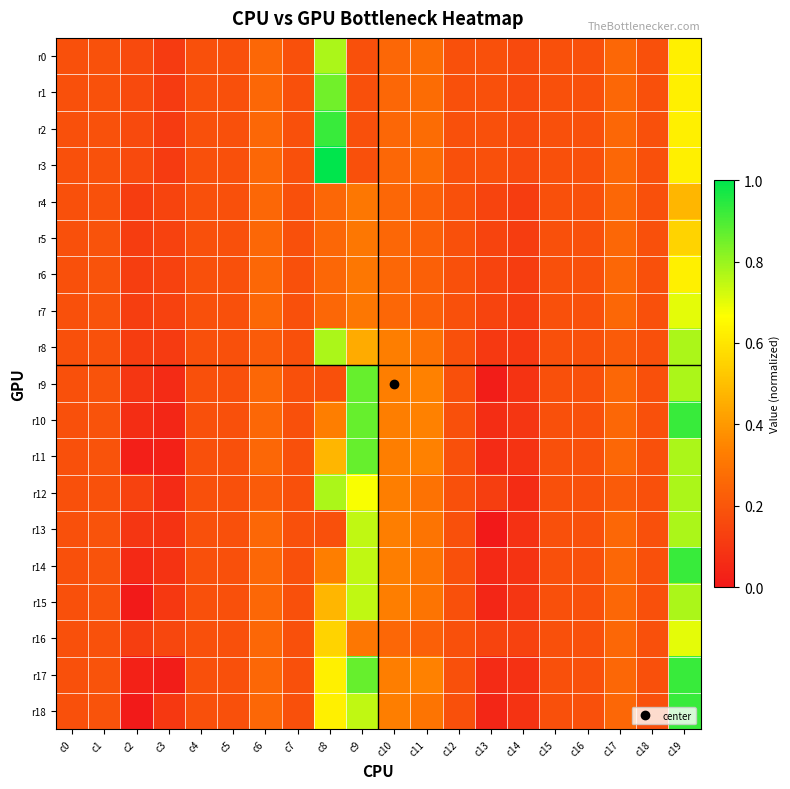

Reading left to right, list all the values displayed in this chart.

r0: c0=0.2	c1=0.2	c2=0.2	c3=0.1	c4=0.2	c5=0.2	c6=0.3	c7=0.2	c8=0.8	c9=0.2	c10=0.3	c11=0.3	c12=0.2	c13=0.2	c14=0.2	c15=0.2	c16=0.2	c17=0.3	c18=0.2	c19=0.6
r1: c0=0.2	c1=0.2	c2=0.2	c3=0.1	c4=0.2	c5=0.2	c6=0.3	c7=0.2	c8=0.9	c9=0.2	c10=0.3	c11=0.3	c12=0.2	c13=0.2	c14=0.2	c15=0.2	c16=0.2	c17=0.3	c18=0.2	c19=0.6
r2: c0=0.2	c1=0.2	c2=0.2	c3=0.1	c4=0.2	c5=0.2	c6=0.3	c7=0.2	c8=0.9	c9=0.2	c10=0.3	c11=0.3	c12=0.2	c13=0.2	c14=0.2	c15=0.2	c16=0.2	c17=0.3	c18=0.2	c19=0.6
r3: c0=0.2	c1=0.2	c2=0.2	c3=0.1	c4=0.2	c5=0.2	c6=0.3	c7=0.2	c8=1.0	c9=0.2	c10=0.3	c11=0.3	c12=0.2	c13=0.2	c14=0.2	c15=0.2	c16=0.2	c17=0.3	c18=0.2	c19=0.6
r4: c0=0.2	c1=0.2	c2=0.1	c3=0.1	c4=0.2	c5=0.2	c6=0.3	c7=0.2	c8=0.3	c9=0.3	c10=0.3	c11=0.2	c12=0.2	c13=0.1	c14=0.1	c15=0.2	c16=0.2	c17=0.3	c18=0.2	c19=0.5
r5: c0=0.2	c1=0.2	c2=0.1	c3=0.1	c4=0.2	c5=0.2	c6=0.3	c7=0.2	c8=0.3	c9=0.3	c10=0.3	c11=0.2	c12=0.2	c13=0.1	c14=0.1	c15=0.2	c16=0.2	c17=0.3	c18=0.2	c19=0.6
r6: c0=0.2	c1=0.2	c2=0.1	c3=0.1	c4=0.2	c5=0.2	c6=0.3	c7=0.2	c8=0.3	c9=0.3	c10=0.3	c11=0.2	c12=0.2	c13=0.1	c14=0.1	c15=0.2	c16=0.2	c17=0.3	c18=0.2	c19=0.6
r7: c0=0.2	c1=0.2	c2=0.1	c3=0.1	c4=0.2	c5=0.2	c6=0.3	c7=0.2	c8=0.3	c9=0.3	c10=0.3	c11=0.2	c12=0.2	c13=0.1	c14=0.1	c15=0.2	c16=0.2	c17=0.3	c18=0.2	c19=0.7
r8: c0=0.2	c1=0.2	c2=0.1	c3=0.1	c4=0.2	c5=0.2	c6=0.2	c7=0.2	c8=0.8	c9=0.4	c10=0.3	c11=0.3	c12=0.2	c13=0.1	c14=0.1	c15=0.2	c16=0.2	c17=0.2	c18=0.2	c19=0.8
r9: c0=0.2	c1=0.2	c2=0.1	c3=0.1	c4=0.2	c5=0.2	c6=0.3	c7=0.2	c8=0.2	c9=0.9	c10=0.3	c11=0.3	c12=0.2	c13=0.0	c14=0.1	c15=0.2	c16=0.2	c17=0.3	c18=0.2	c19=0.8
r10: c0=0.2	c1=0.2	c2=0.1	c3=0.0	c4=0.2	c5=0.2	c6=0.3	c7=0.2	c8=0.3	c9=0.9	c10=0.3	c11=0.3	c12=0.2	c13=0.1	c14=0.1	c15=0.2	c16=0.2	c17=0.3	c18=0.2	c19=0.9
r11: c0=0.2	c1=0.2	c2=0.0	c3=0.0	c4=0.2	c5=0.2	c6=0.3	c7=0.2	c8=0.5	c9=0.9	c10=0.3	c11=0.3	c12=0.2	c13=0.1	c14=0.1	c15=0.2	c16=0.2	c17=0.3	c18=0.2	c19=0.8
r12: c0=0.2	c1=0.2	c2=0.1	c3=0.1	c4=0.2	c5=0.2	c6=0.2	c7=0.2	c8=0.8	c9=0.7	c10=0.3	c11=0.3	c12=0.2	c13=0.1	c14=0.1	c15=0.2	c16=0.2	c17=0.2	c18=0.2	c19=0.8
r13: c0=0.2	c1=0.2	c2=0.1	c3=0.1	c4=0.2	c5=0.2	c6=0.3	c7=0.2	c8=0.2	c9=0.7	c10=0.3	c11=0.3	c12=0.2	c13=0.0	c14=0.1	c15=0.2	c16=0.2	c17=0.3	c18=0.2	c19=0.8
r14: c0=0.2	c1=0.2	c2=0.1	c3=0.1	c4=0.2	c5=0.2	c6=0.3	c7=0.2	c8=0.3	c9=0.7	c10=0.3	c11=0.3	c12=0.2	c13=0.1	c14=0.1	c15=0.2	c16=0.2	c17=0.3	c18=0.2	c19=0.9
r15: c0=0.2	c1=0.2	c2=0.0	c3=0.1	c4=0.2	c5=0.2	c6=0.3	c7=0.2	c8=0.5	c9=0.7	c10=0.3	c11=0.3	c12=0.2	c13=0.0	c14=0.1	c15=0.2	c16=0.2	c17=0.3	c18=0.2	c19=0.8
r16: c0=0.2	c1=0.2	c2=0.1	c3=0.2	c4=0.2	c5=0.2	c6=0.3	c7=0.2	c8=0.6	c9=0.3	c10=0.3	c11=0.2	c12=0.2	c13=0.1	c14=0.1	c15=0.2	c16=0.2	c17=0.3	c18=0.2	c19=0.7
r17: c0=0.2	c1=0.2	c2=0.0	c3=0.0	c4=0.2	c5=0.2	c6=0.3	c7=0.2	c8=0.6	c9=0.9	c10=0.3	c11=0.3	c12=0.2	c13=0.1	c14=0.1	c15=0.2	c16=0.2	c17=0.3	c18=0.2	c19=0.9
r18: c0=0.2	c1=0.2	c2=0.0	c3=0.1	c4=0.2	c5=0.2	c6=0.3	c7=0.2	c8=0.6	c9=0.7	c10=0.3	c11=0.3	c12=0.2	c13=0.0	c14=0.1	c15=0.2	c16=0.2	c17=0.3	c18=0.2	c19=0.9